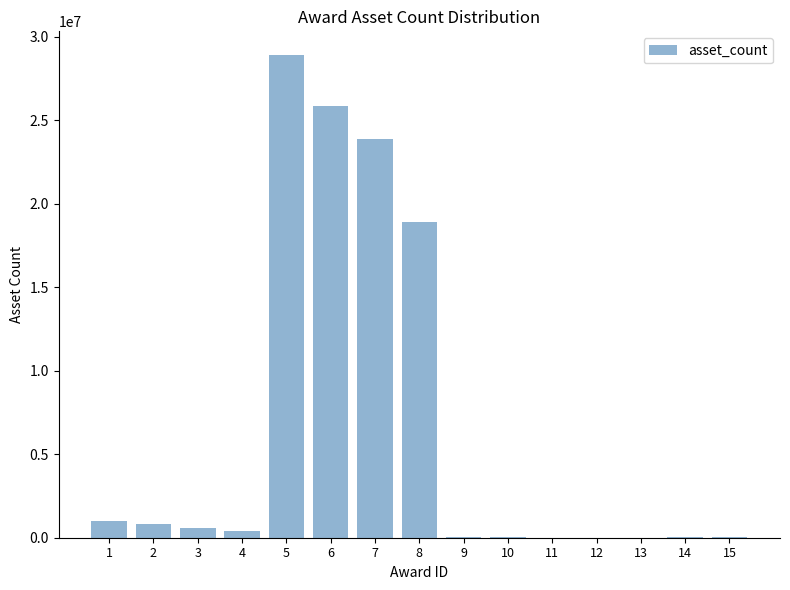

What is the change in value from 8 to 12?

-18875000